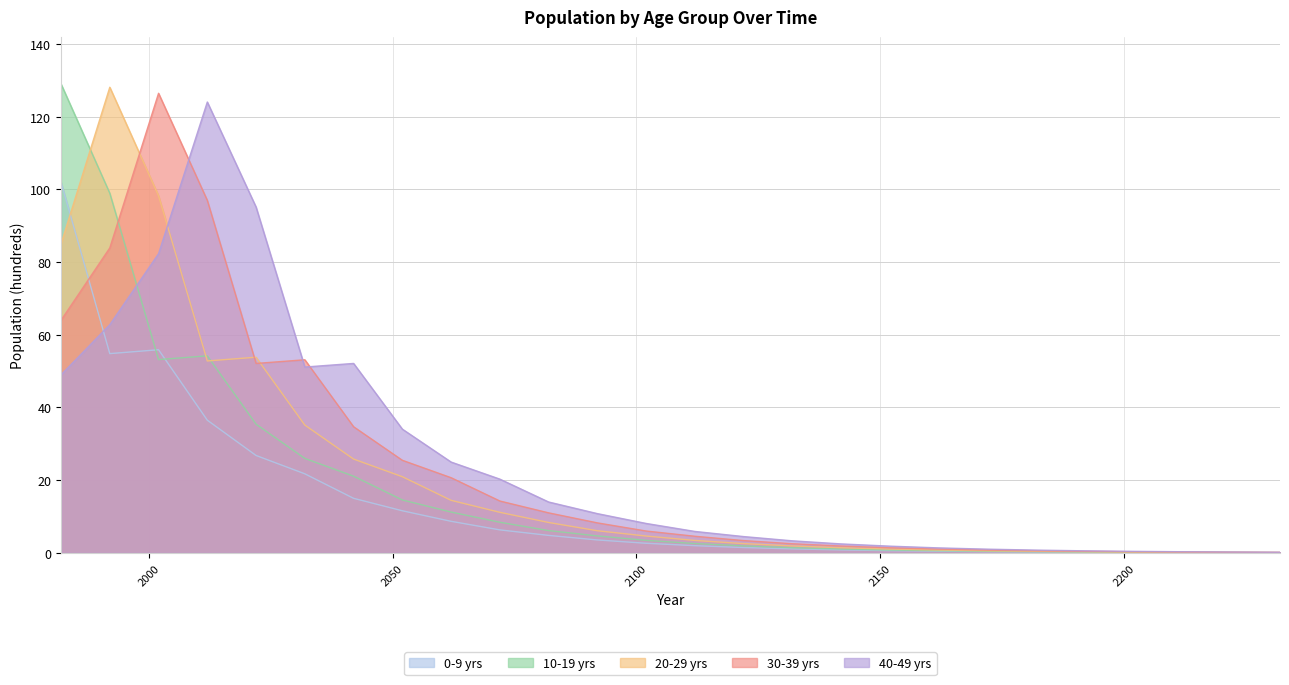

How many data points in 20-29 yrs are less than 4?

13